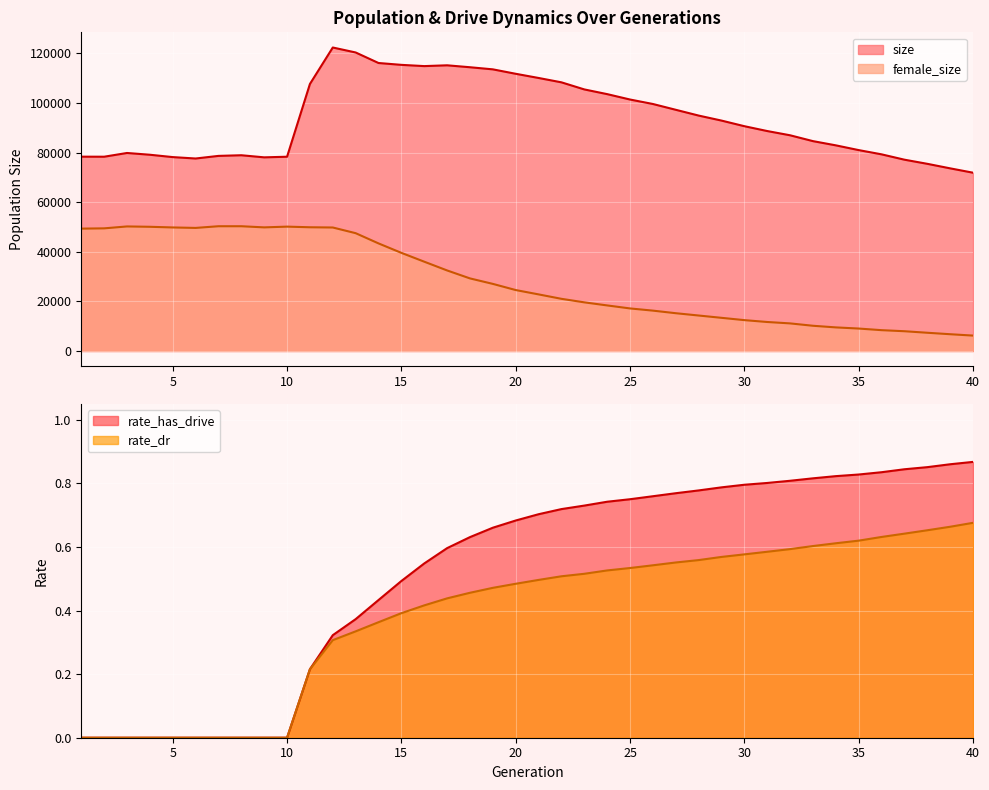

Rank the series by their maximum value, from lowest to highest.

rate_dr, rate_has_drive, female_size, size